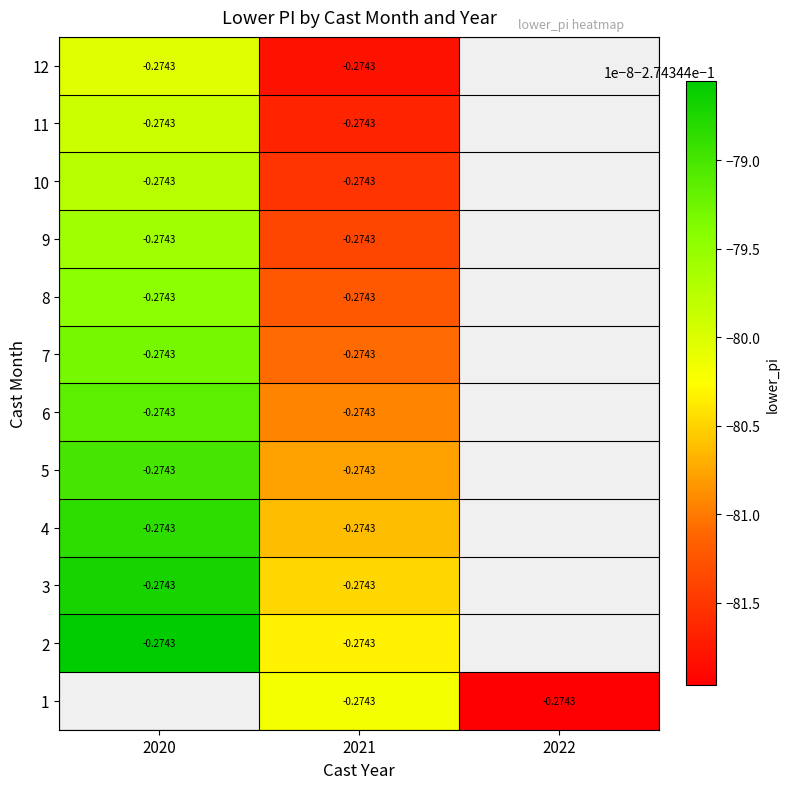

Which category has the lowest value in the 9 series?

2021